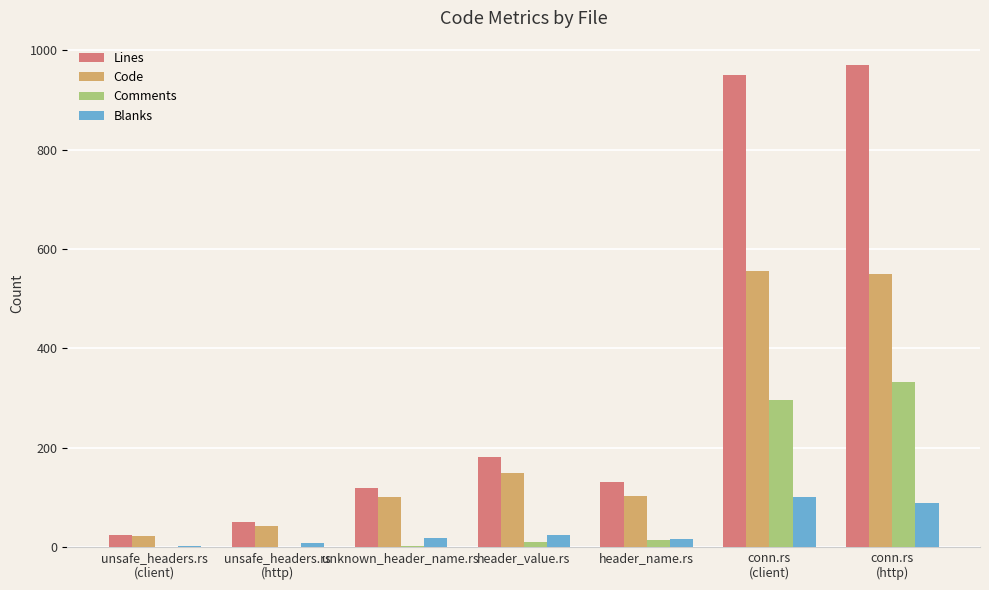

What is the maximum value shown in the chart?

971